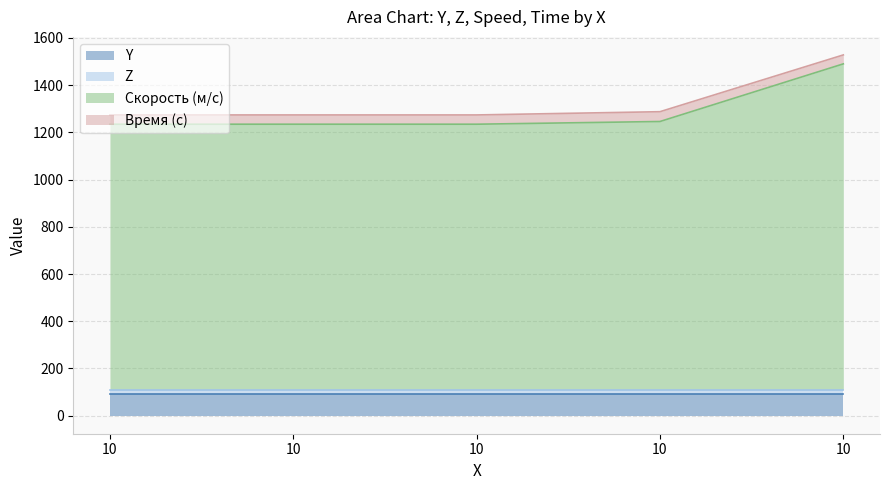

What is the value of the Z point at the 1st from the left?

20.0